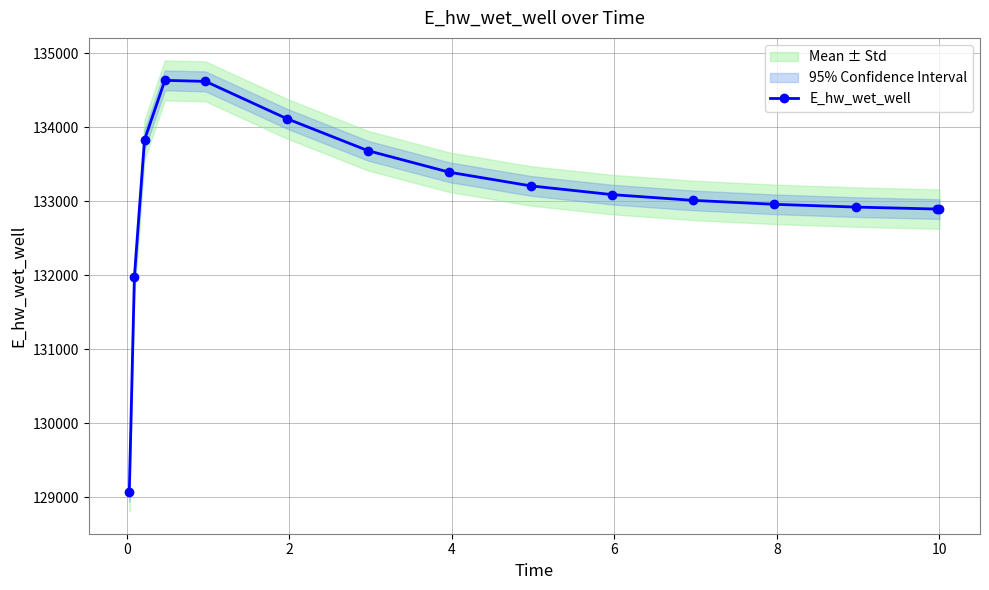

How many values in the E_hw_wet_well series are below 133089?

7